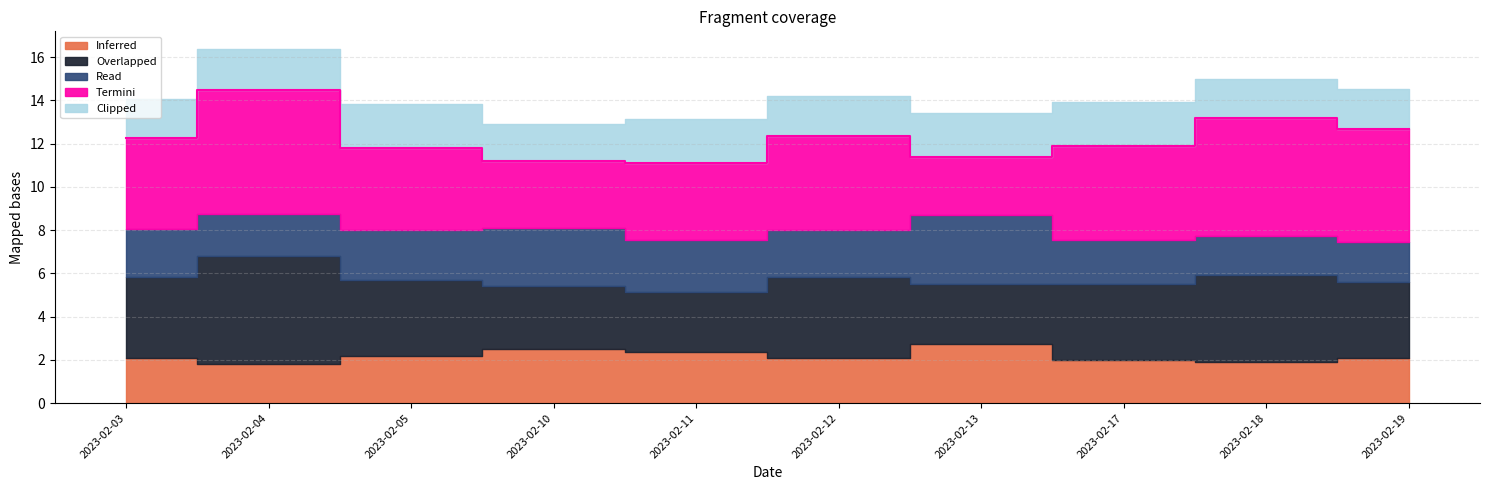

At which category is the sum across all series the highest?

2023-02-04